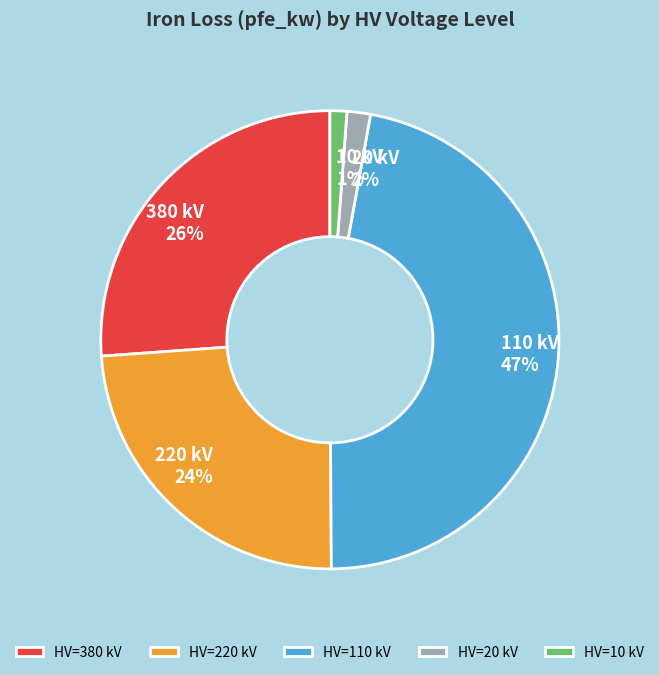

To the nearest percent, what percentage of the pie is 20 kV 2%?

2%